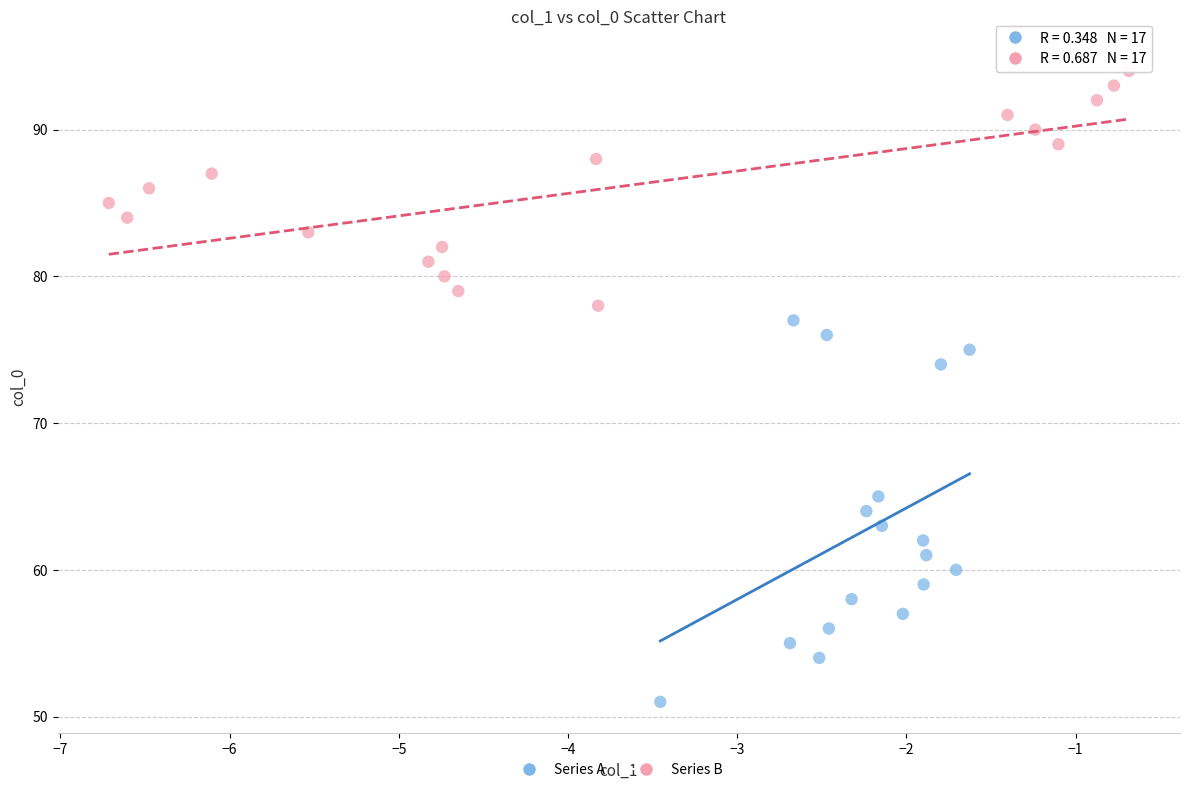

Which series reaches the maximum Y coordinate?

Series B